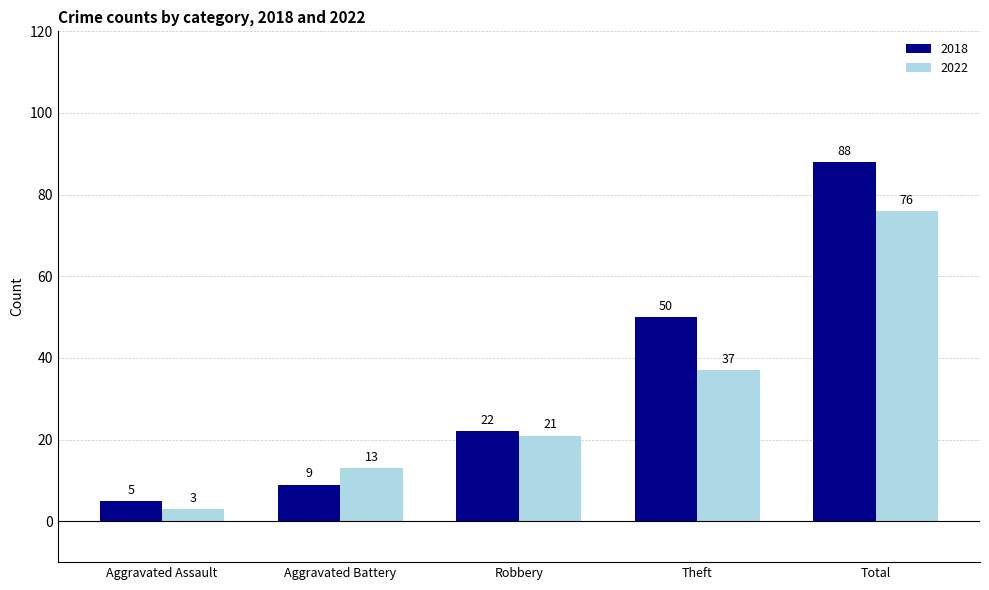

The 2018 series shows 34 at Total. True or false?

False